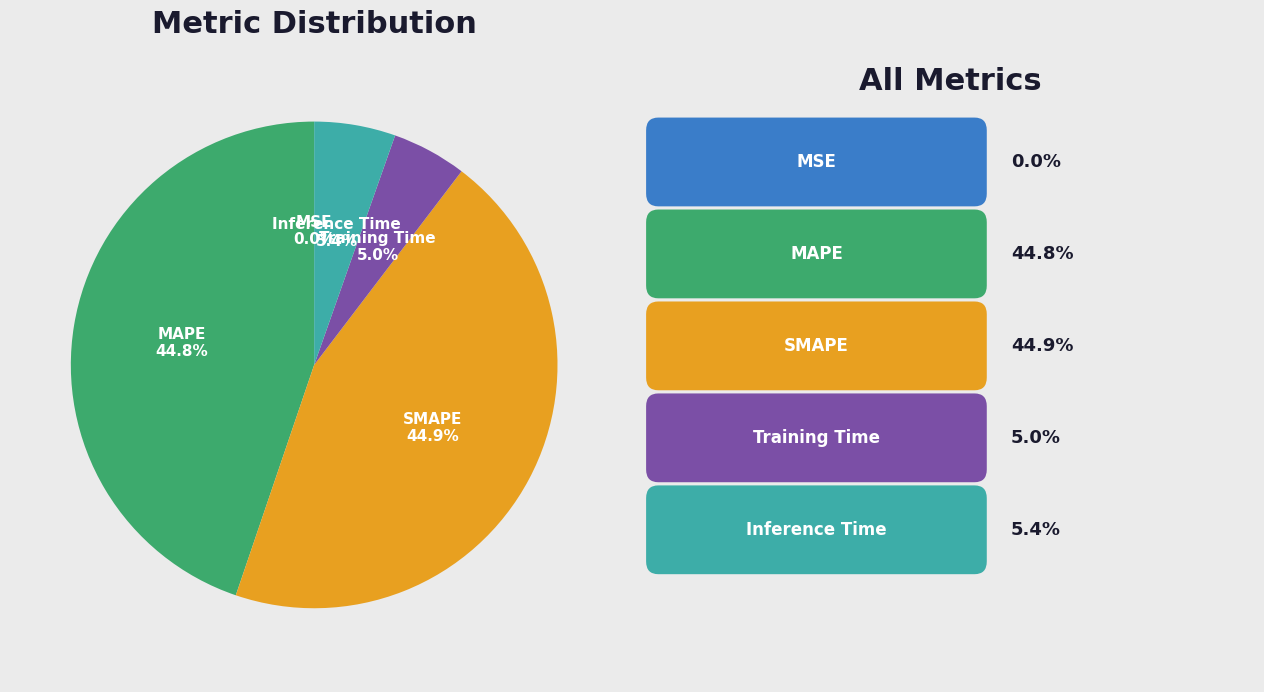

To the nearest percent, what is the average slice percentage?

20%